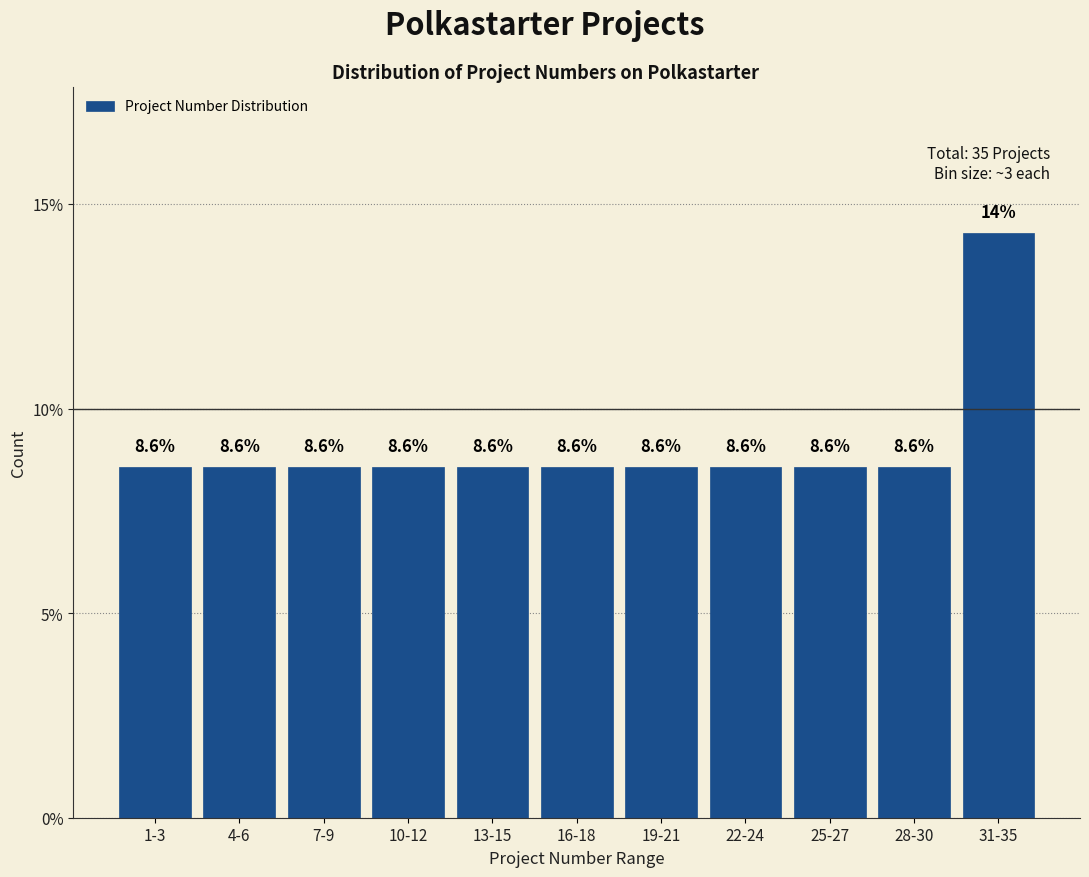

Reading left to right, extract all data points from this chart.

1-3=8.6	4-6=8.6	7-9=8.6	10-12=8.6	13-15=8.6	16-18=8.6	19-21=8.6	22-24=8.6	25-27=8.6	28-30=8.6	31-35=14.3